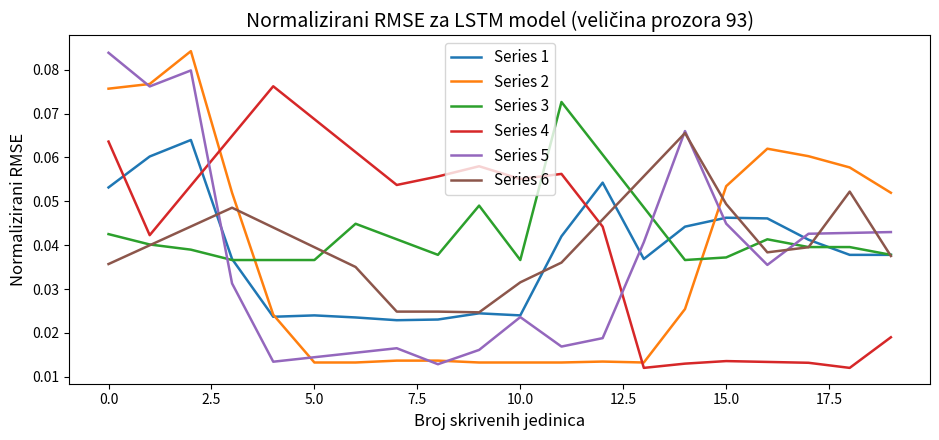

Which series ends up on top after the final intersection of Series 4 and Series 3?

Series 3